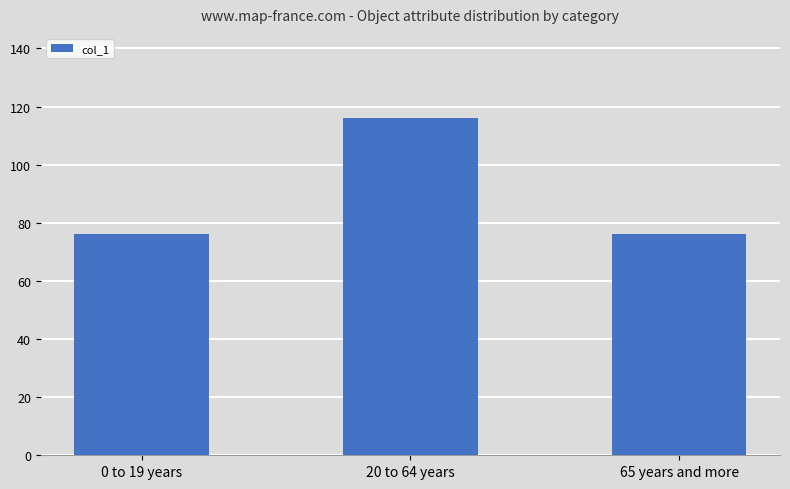

What is the smallest value displayed?

76.0